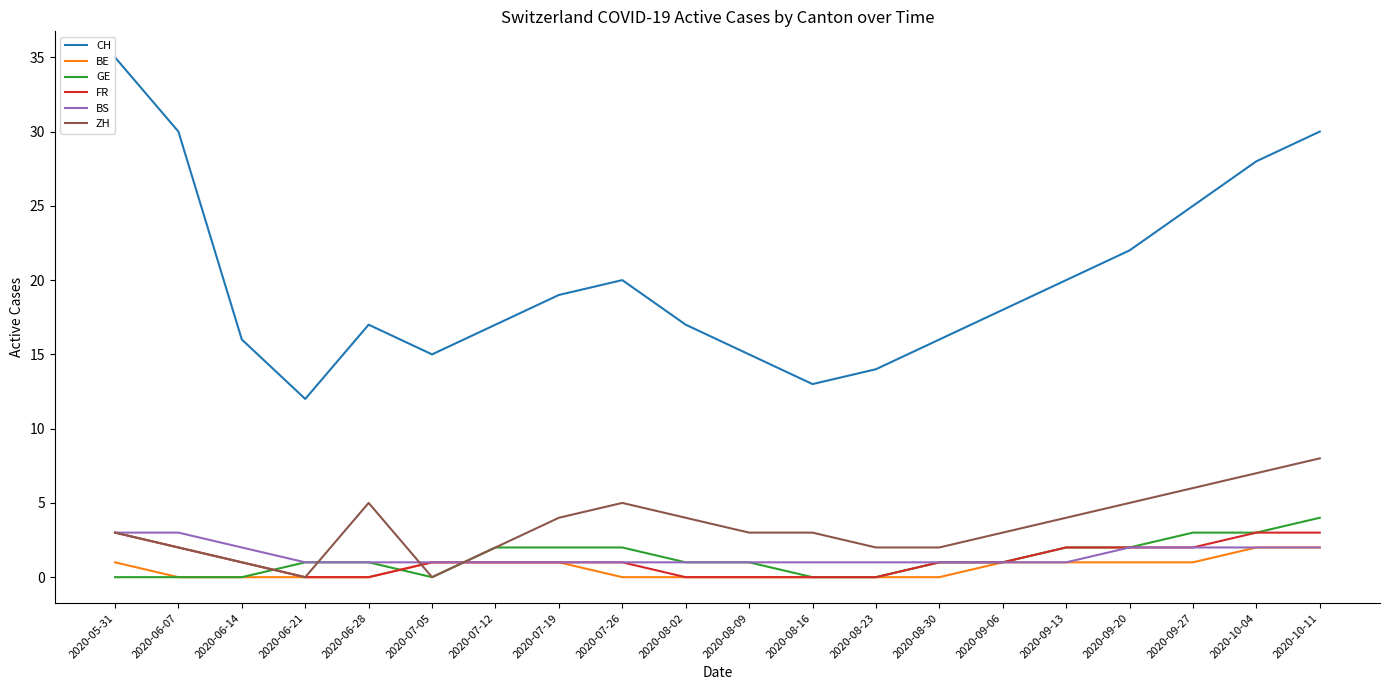

What position from the right is 2020-07-05?

15